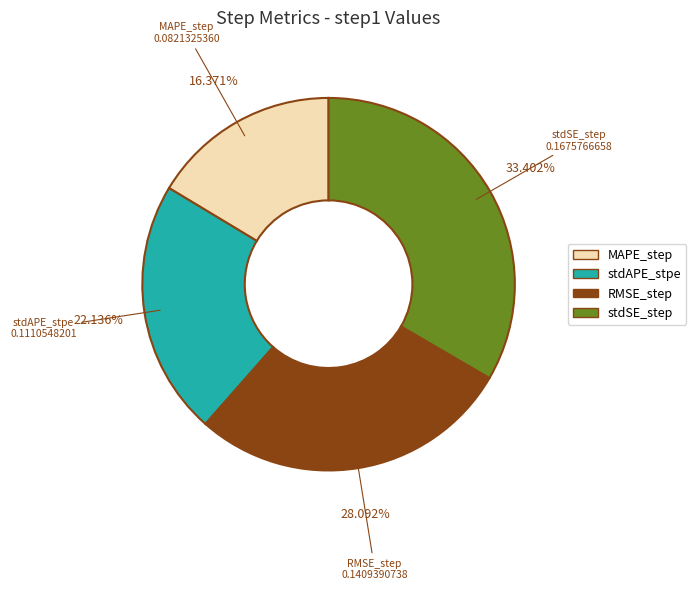

What percentage is the stdSE_step slice, to the nearest percent?

33%